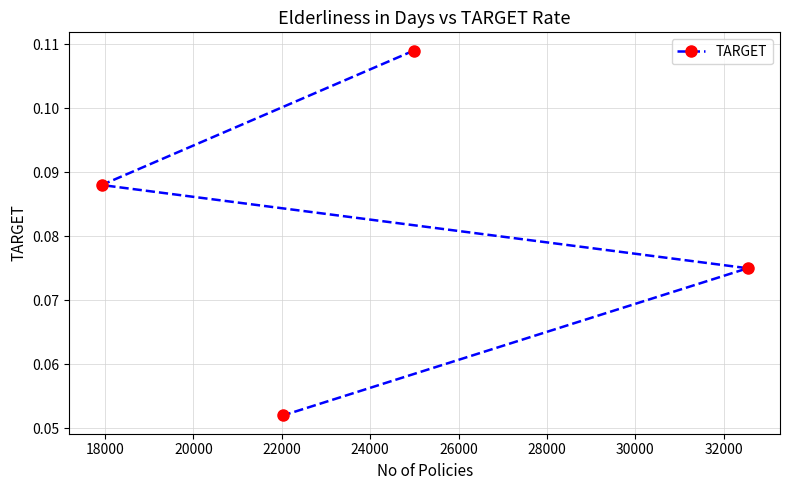

True or false: the data has more than 0 interior local peaks.

False